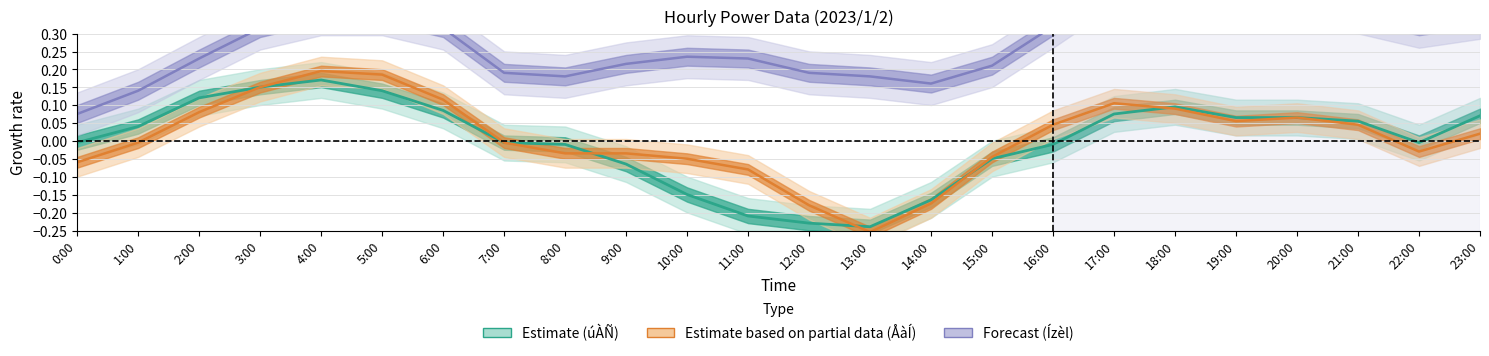

How many lines are shown in the chart?

3